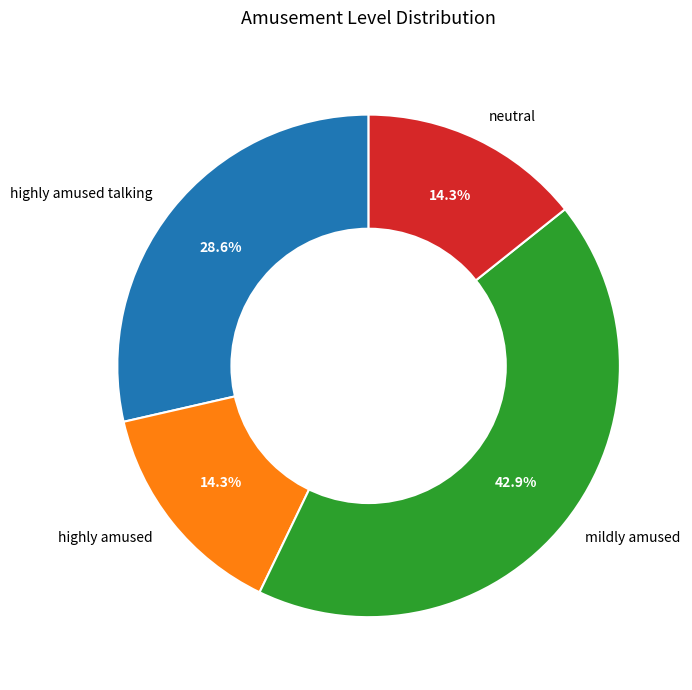

Is there a majority slice in this chart?

No